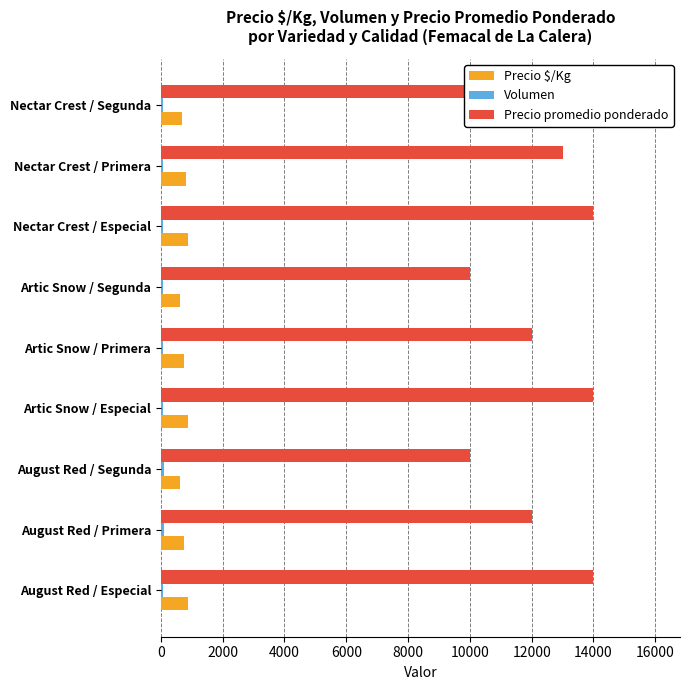

Which series has the largest range (max minus min)?

Precio promedio ponderado